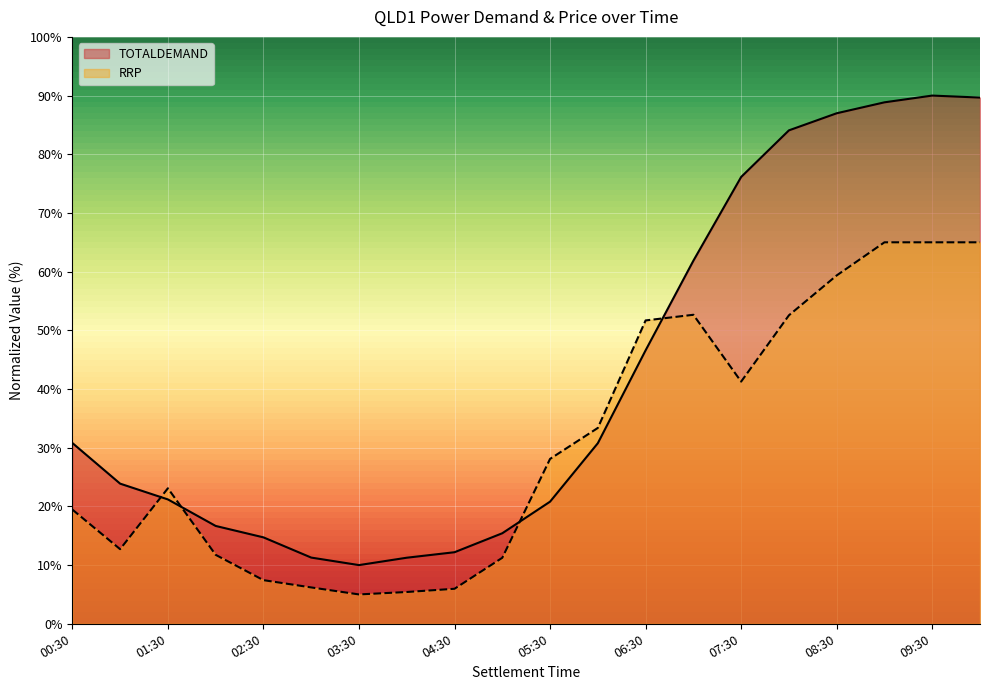

How many lines are shown in the chart?

2